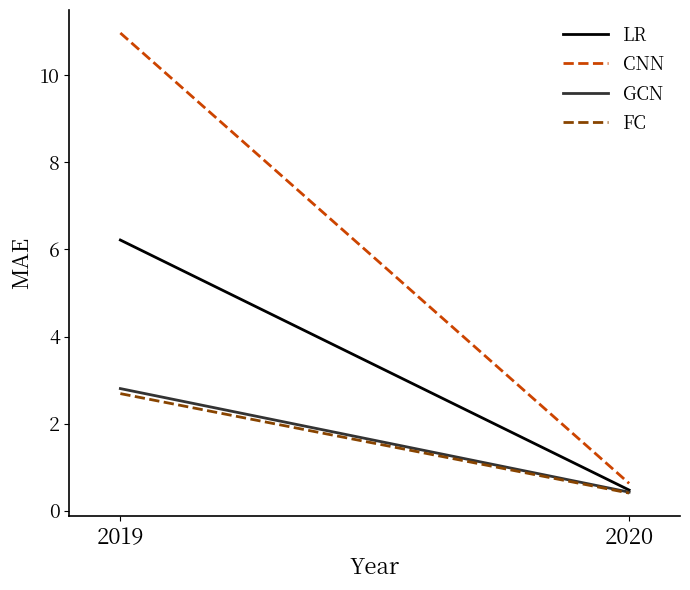

What is the spread (max minus min) of values at 2019?

8.3